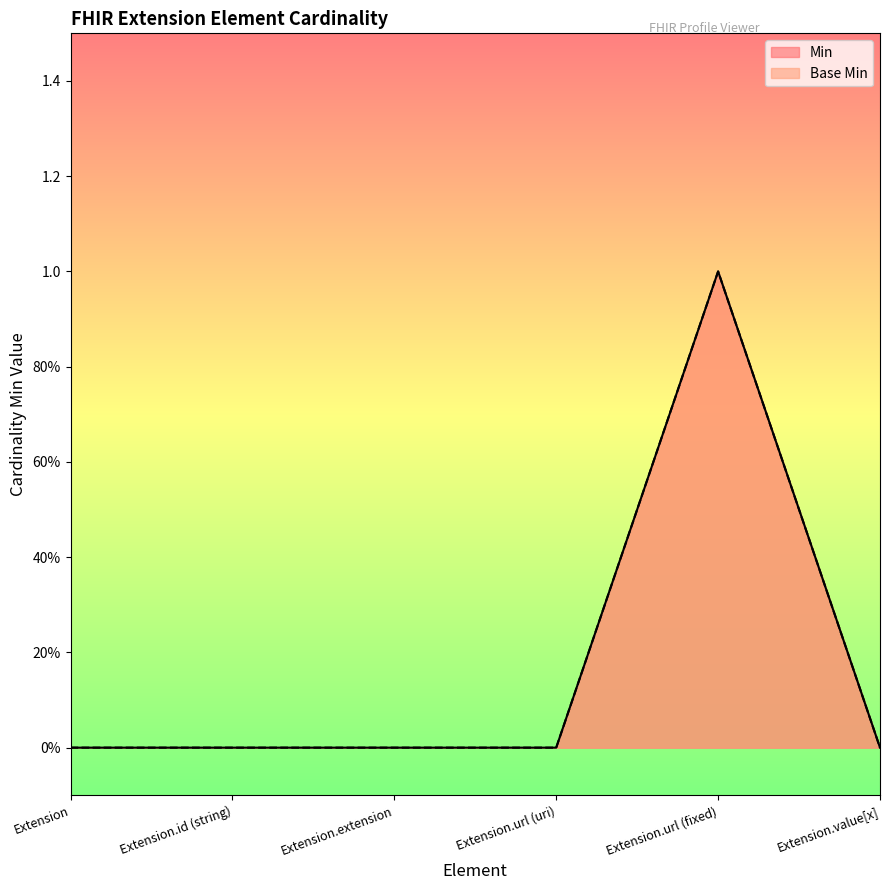

Between Extension and Extension.id (string), which is larger?

Extension